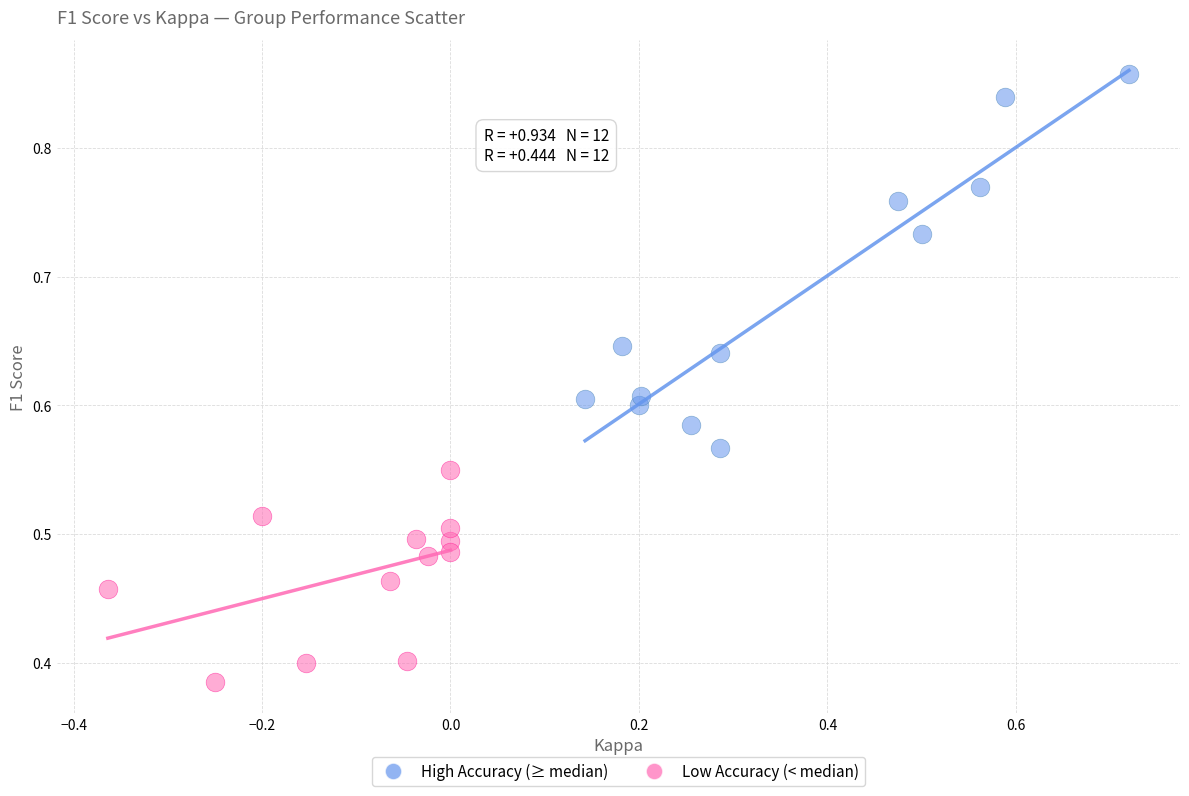

Which series reaches the maximum Y coordinate?

High Accuracy (≥ median)